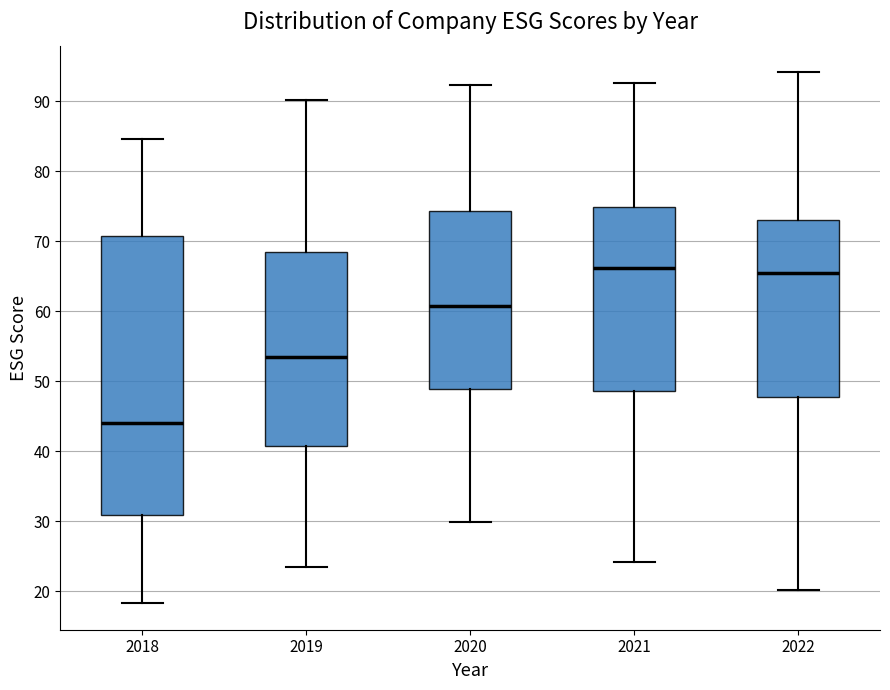

Reading left to right, transcribe this box plot: for each box, give where its median line is, the range the box spans, and where its two whiskers end, as read against the y-axis. The values are not printed on the chart, so give them approximately, as read against the axis.

2018: median 44, box 31 to 71, whiskers 18 to 85
2019: median 54, box 41 to 68, whiskers 24 to 90
2020: median 61, box 49 to 74, whiskers 30 to 92
2021: median 66, box 49 to 75, whiskers 24 to 93
2022: median 66, box 48 to 73, whiskers 20 to 94